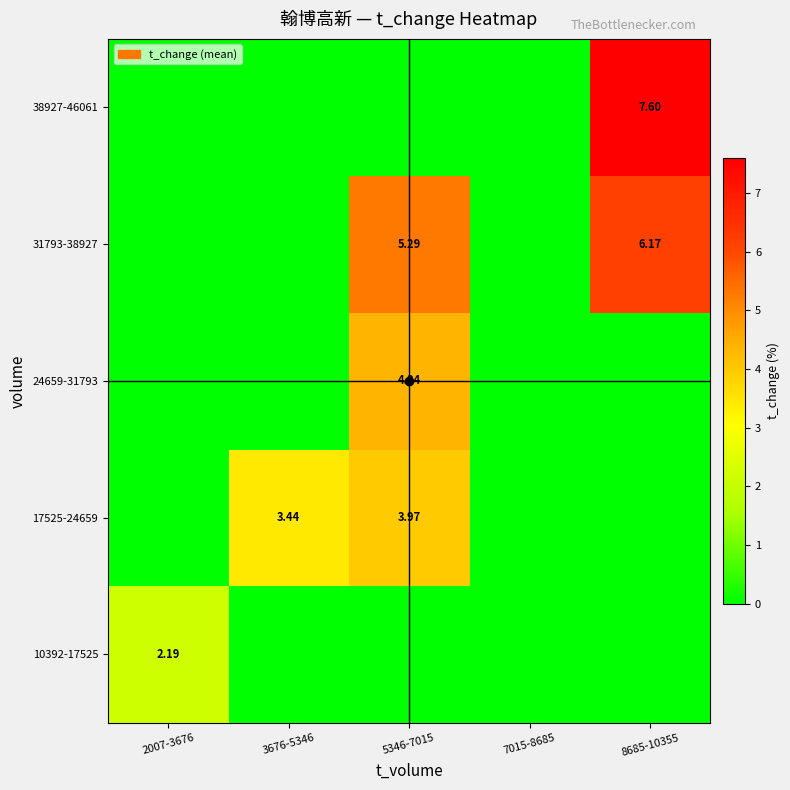

The value of 31793-38927 at 3676-5346 is 0.0. True or false?

True